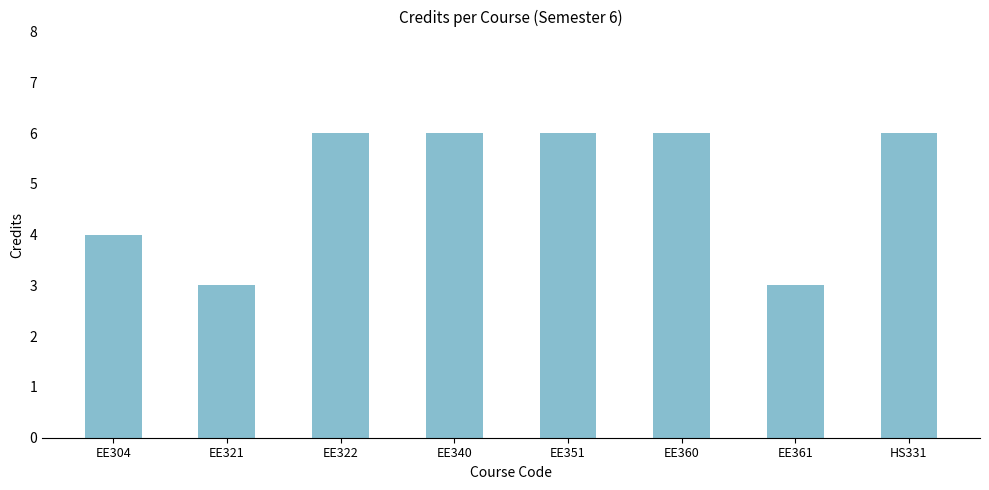

The value at EE361 is 3. True or false?

True